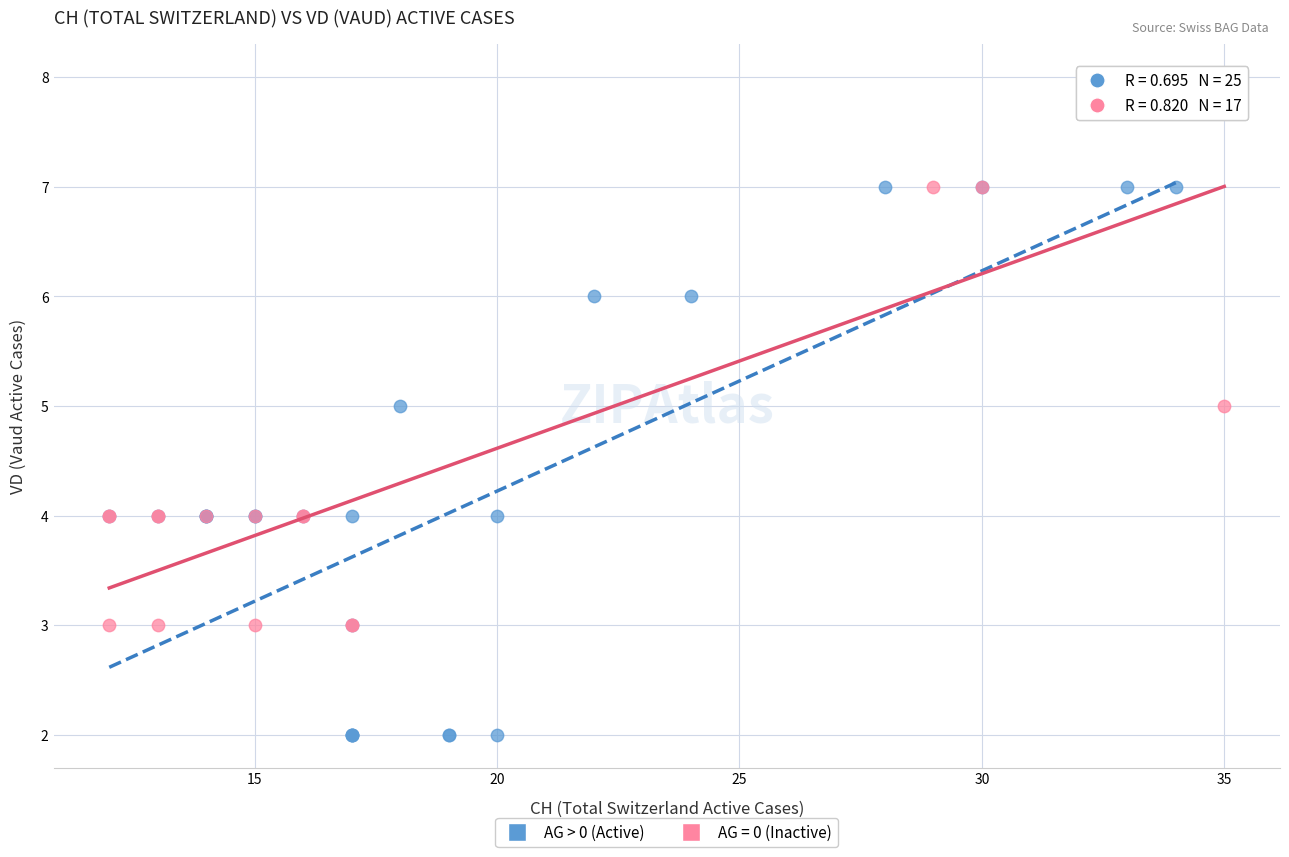

Which series contains the highest Y value?

AG = 0 (Inactive)